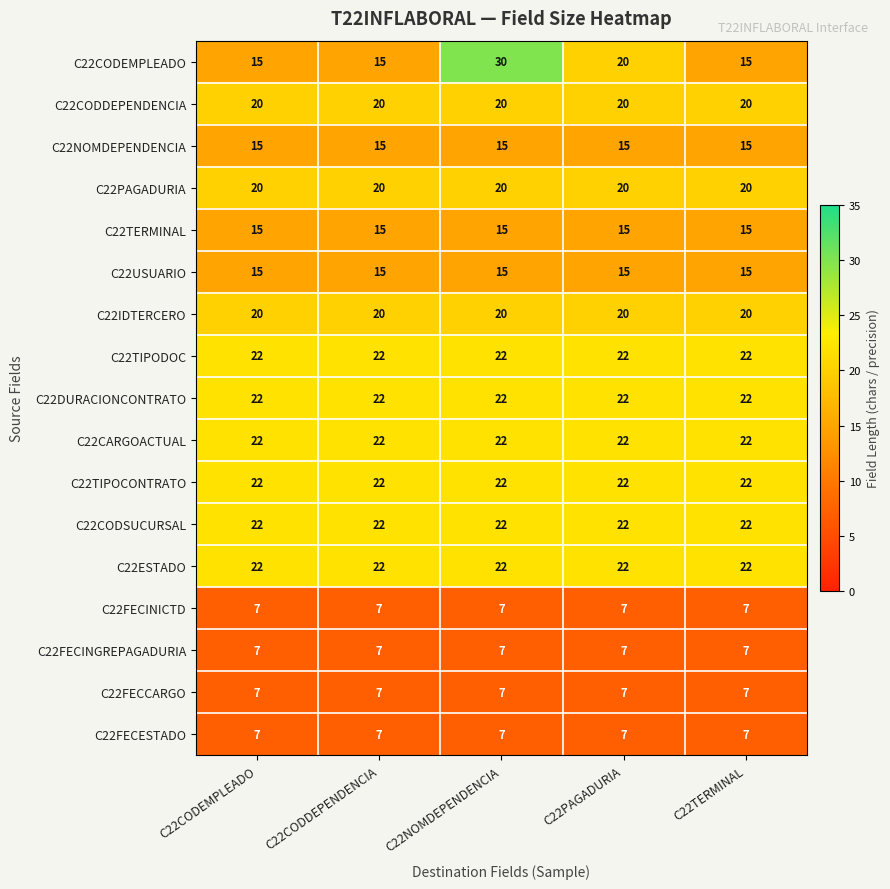

The C22PAGADURIA series shows 20 at C22CODEMPLEADO. True or false?

True